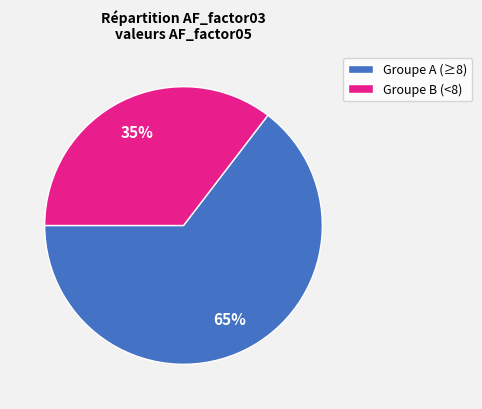

Count the number of slices in the pie.

2